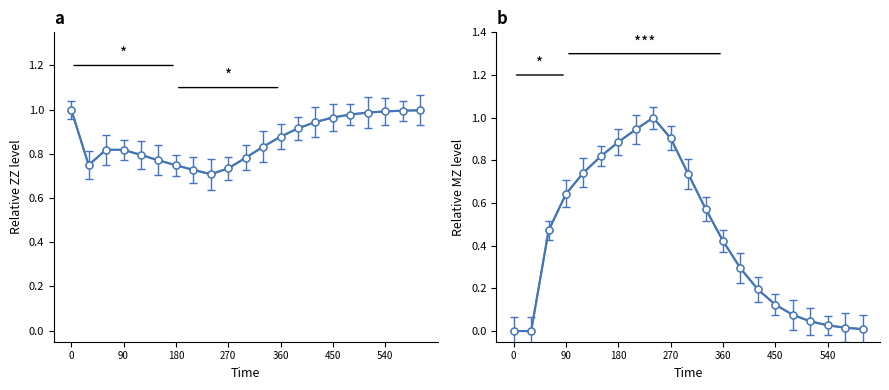

True or false: MZ-trend and ZZ-trend intersect in this chart.

True